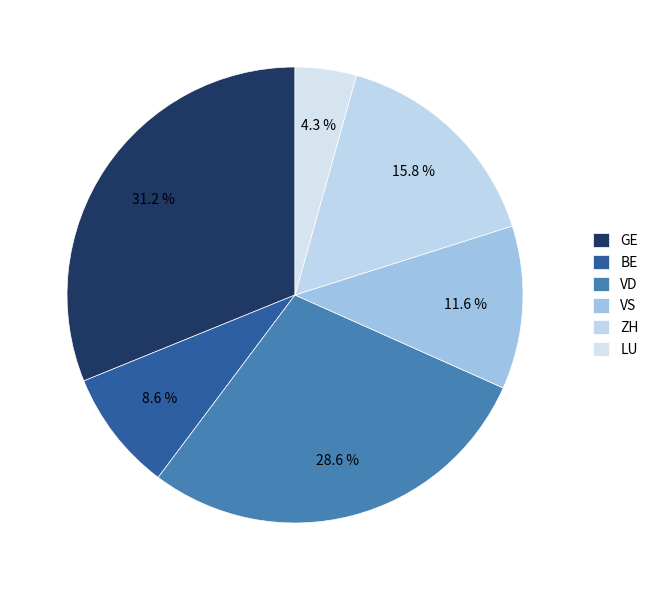

How many segments does this pie chart have?

6